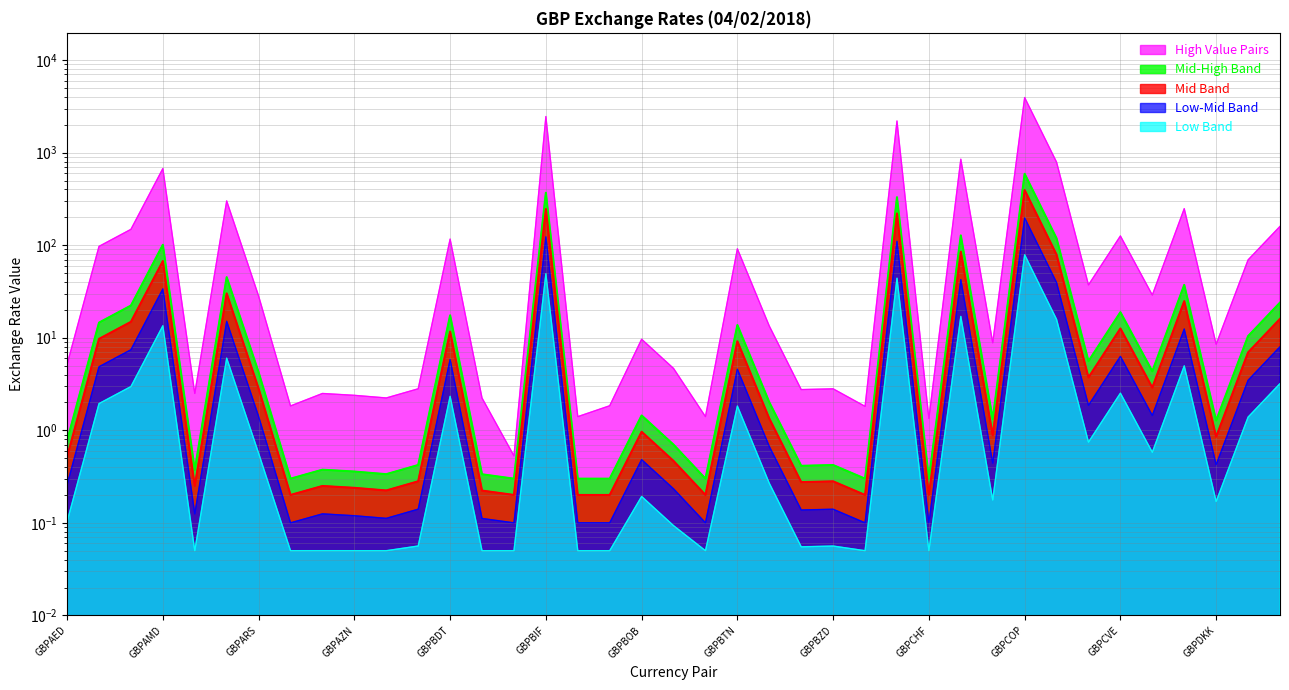

Which category has the lowest value across all series?

GBPBHD